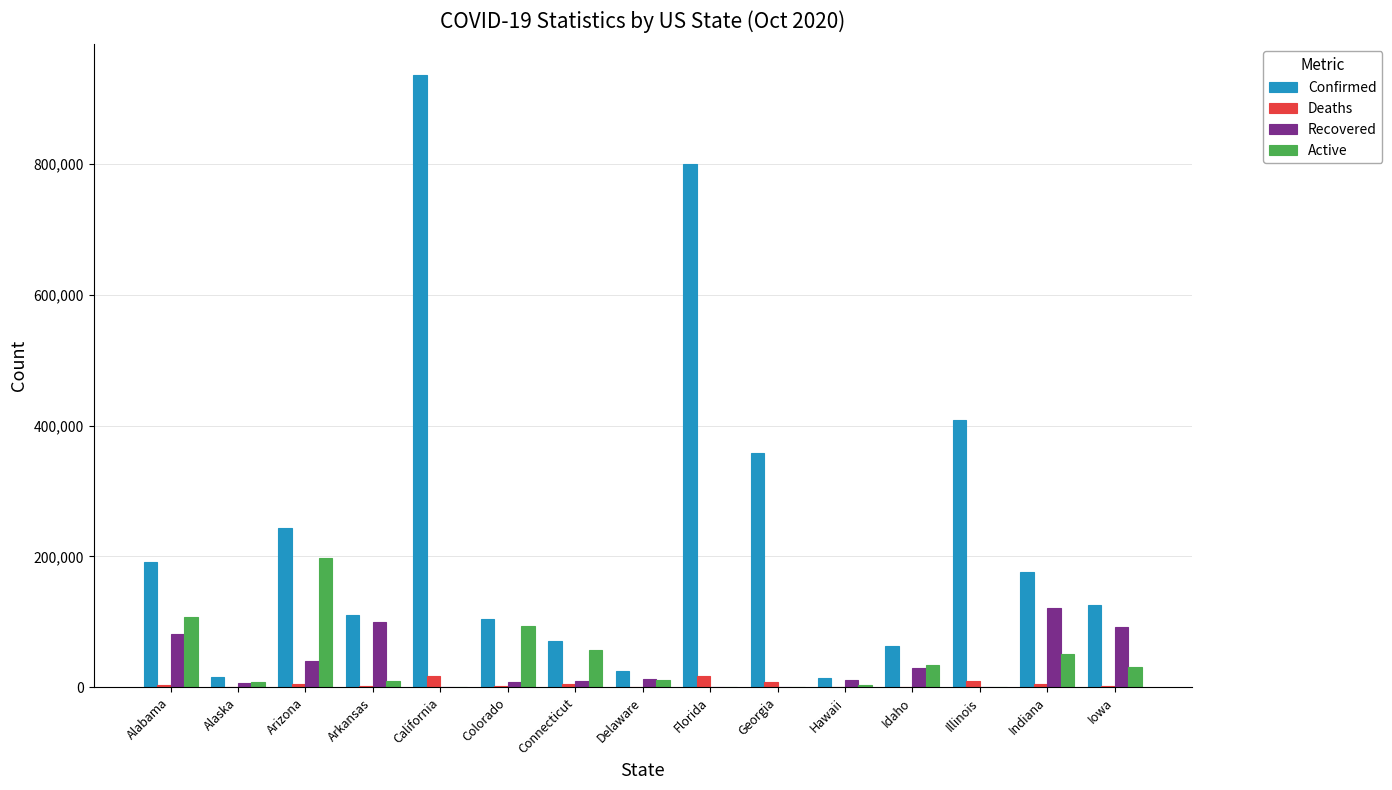

Are the bars horizontal?

No